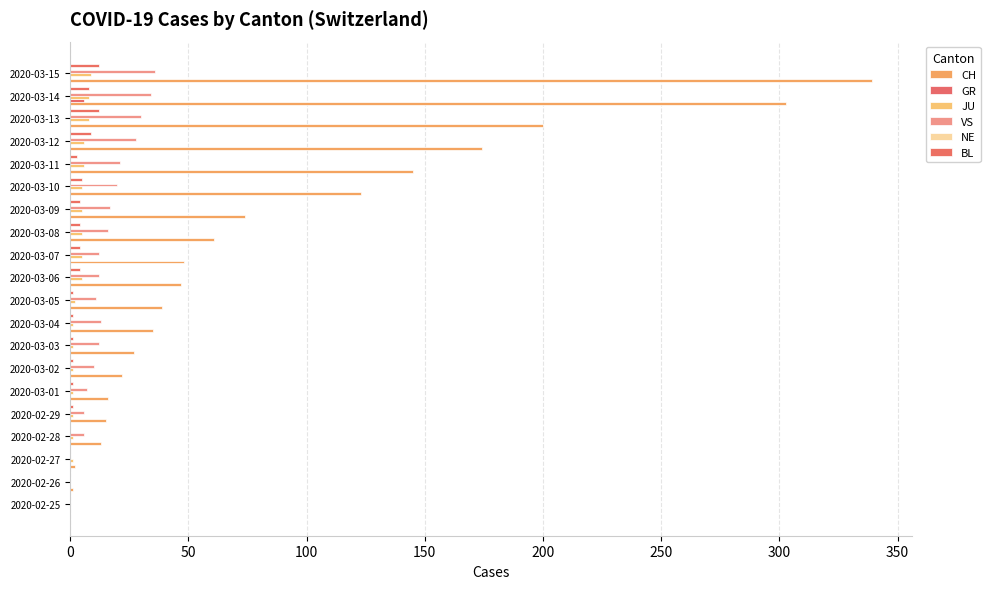

How many distinct data groups are displayed?

5